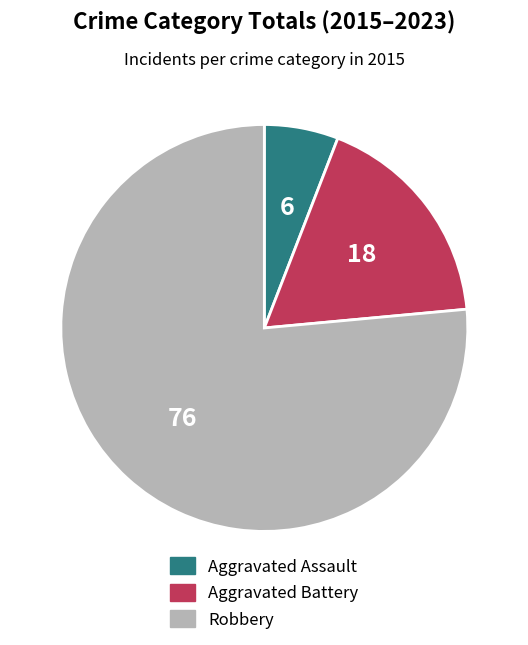

Is there any slice that represents more than half of the pie?

Yes